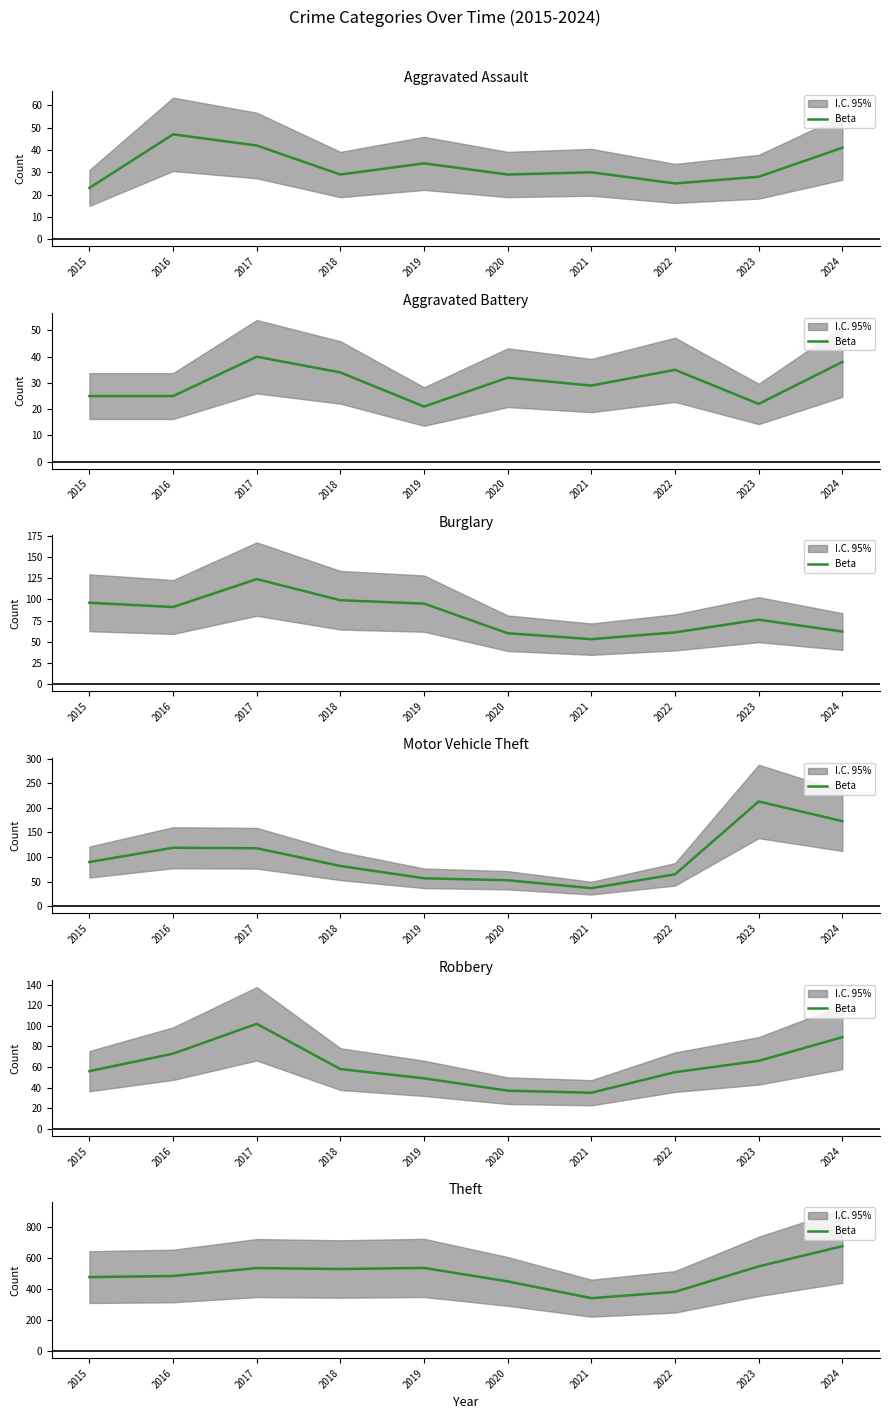

The value at 2021 is 199. True or false?

False